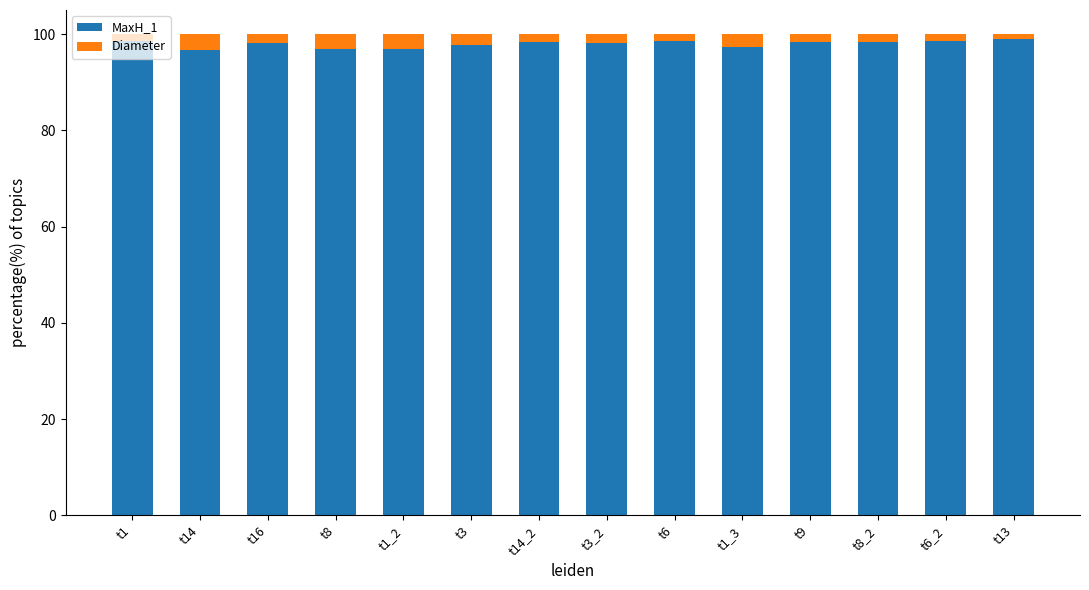

Is it true that MaxH_1 equals 98.5 at t6_2?

True